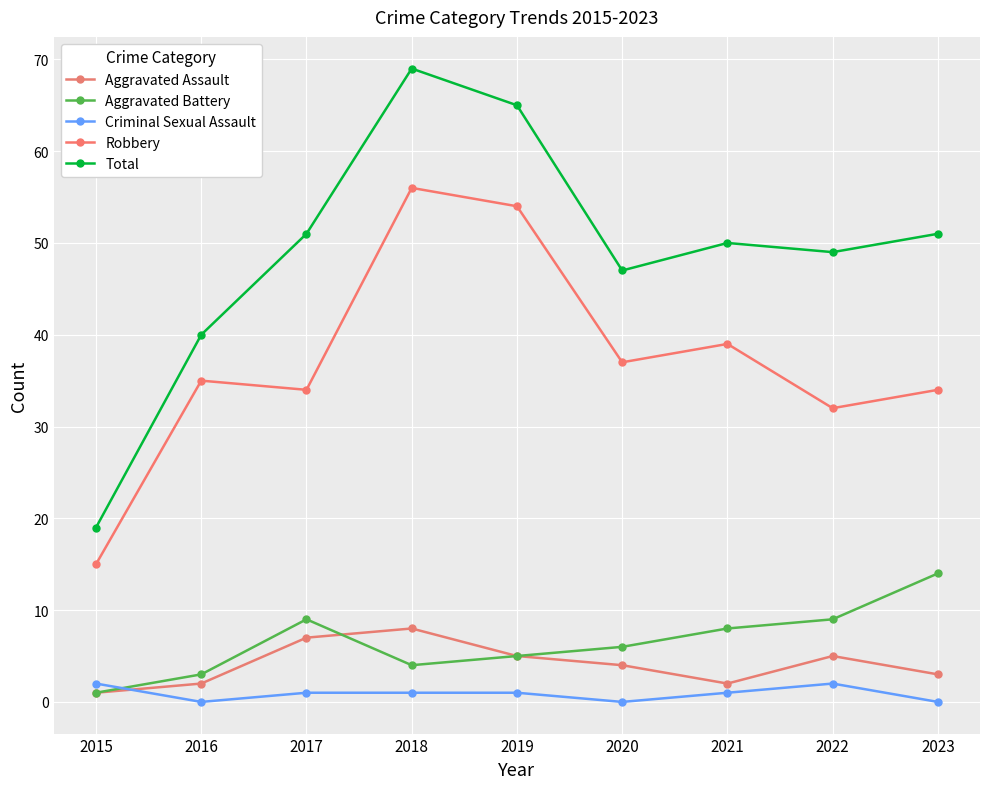

Which series has the largest total across all categories?

Total